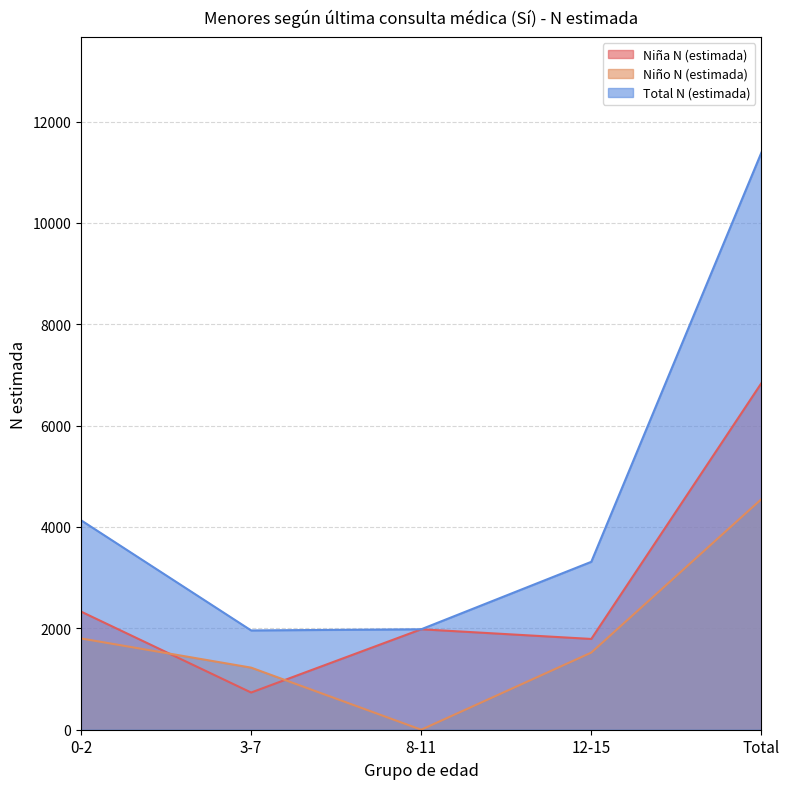

How many lines are shown in the chart?

3